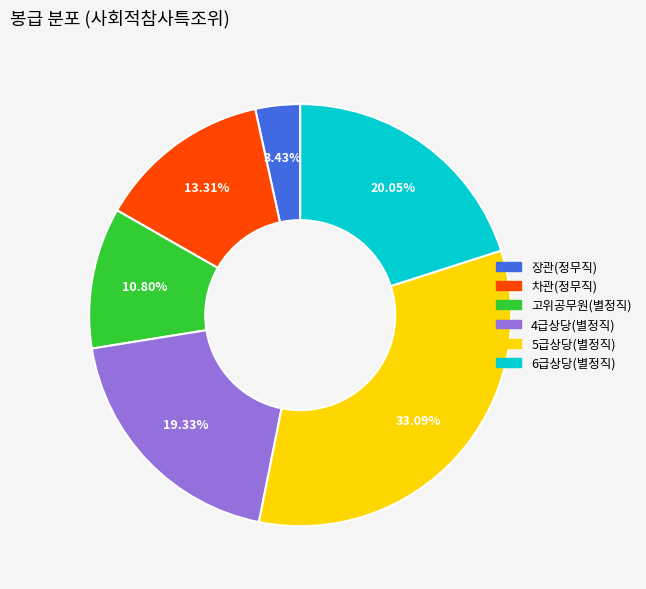

To the nearest percent, what percentage of the pie is 5급상당(별정직)?

33%